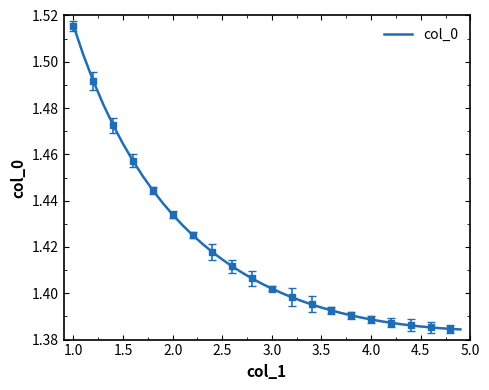

How many lines are shown in the chart?

1